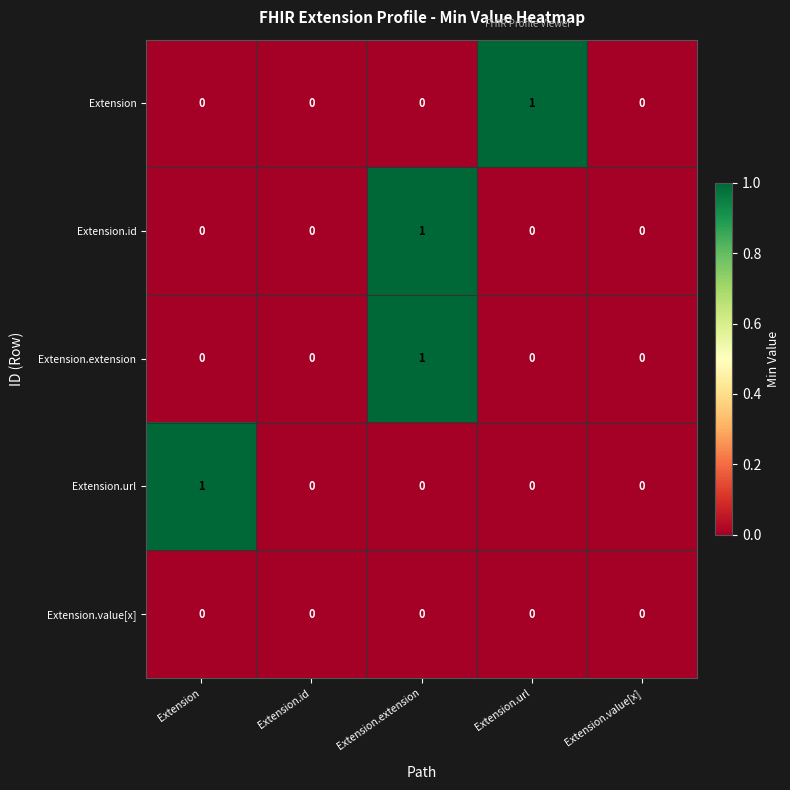

At which category is the sum across all series the highest?

Extension.extension